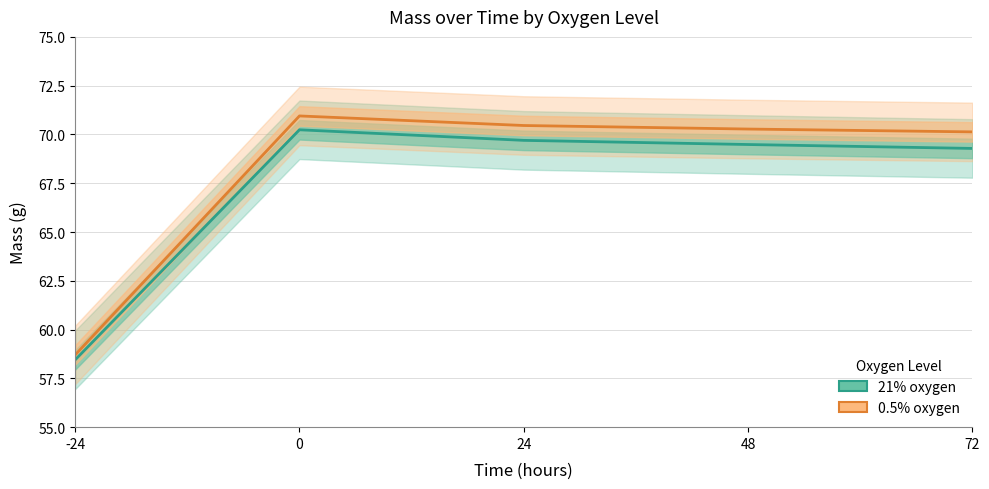

Which category has the lowest value in the 0.5% oxygen series?

-24